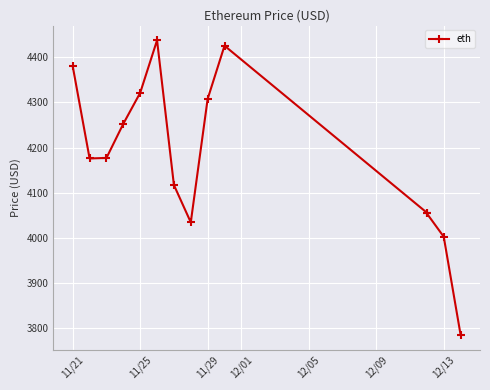

How many values are below 4177?

7